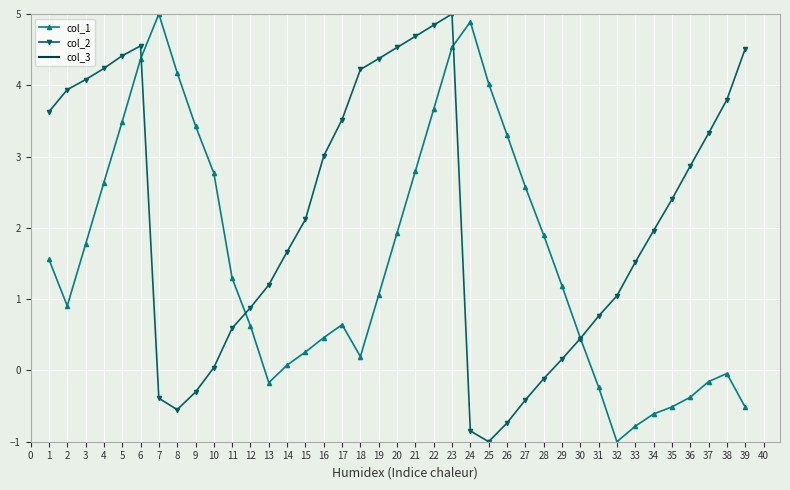

What is the greatest value displayed?

5.0